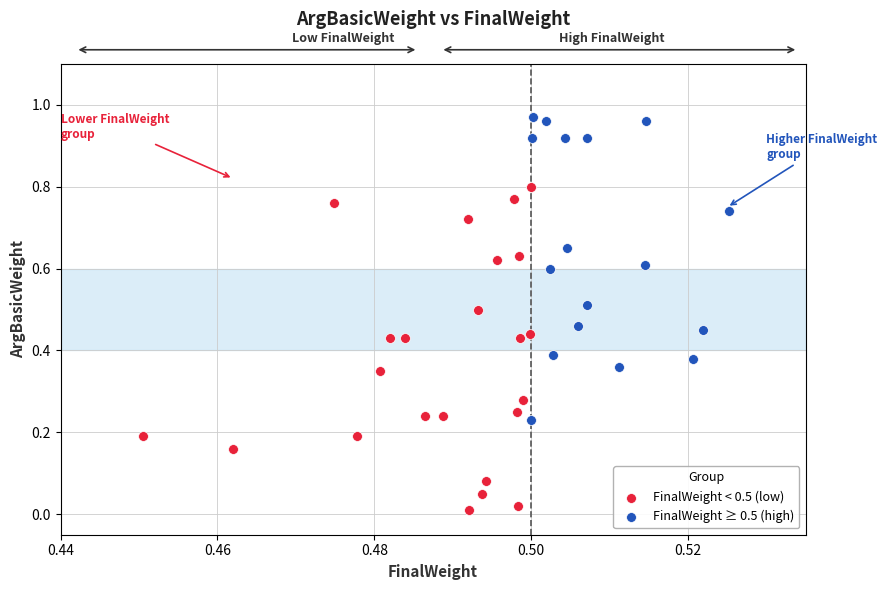

Which series reaches the maximum Y coordinate?

FinalWeight ≥ 0.5 (high)